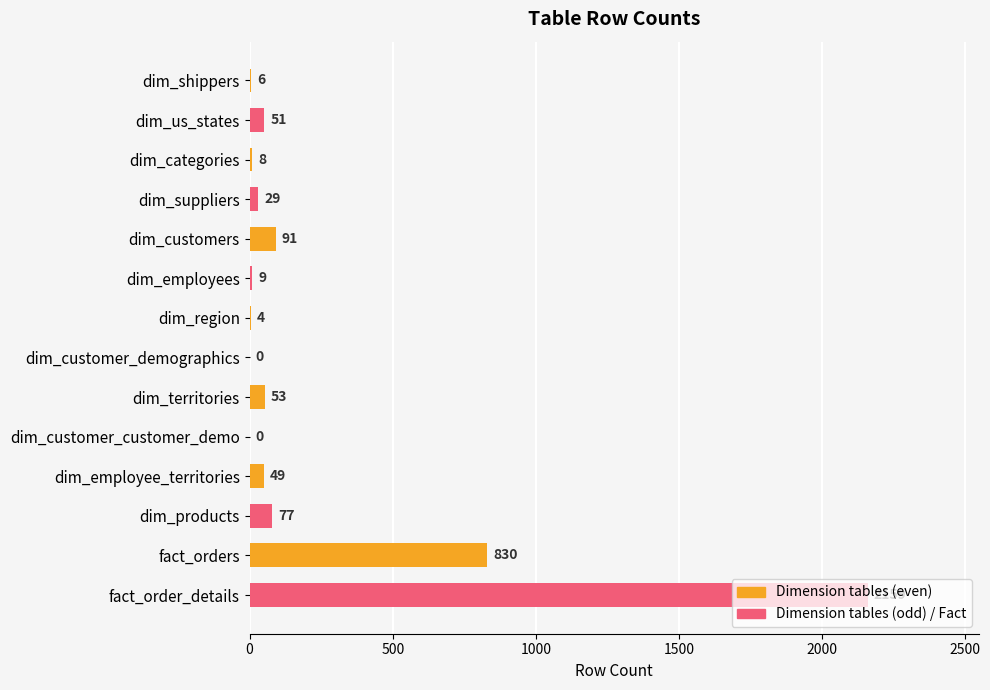

Which has a higher value, dim_products or dim_employees?

dim_products